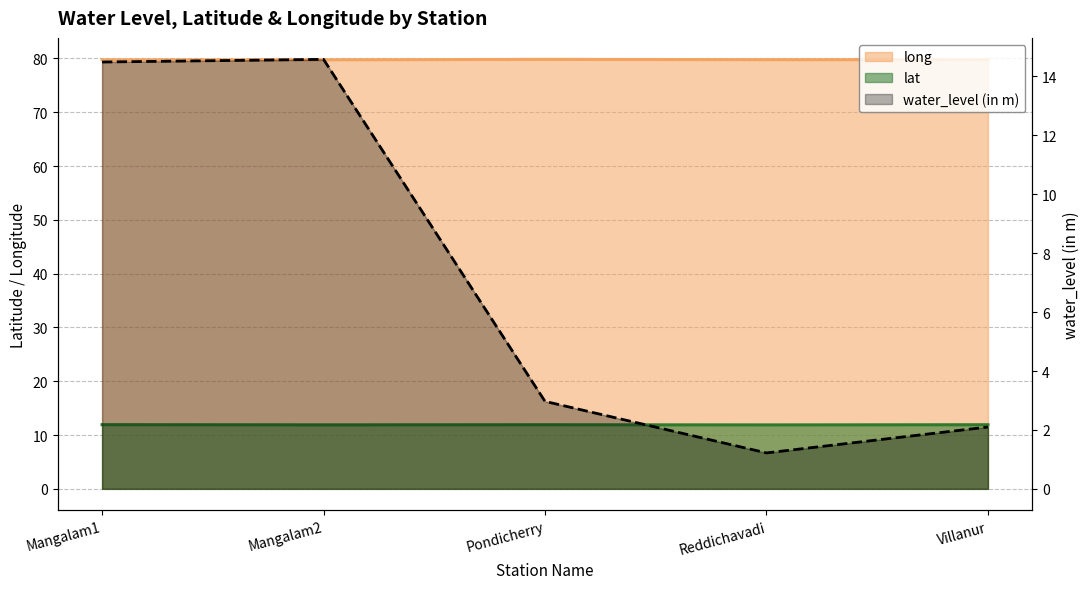

What is the difference between the second highest and minimum values?

13.3